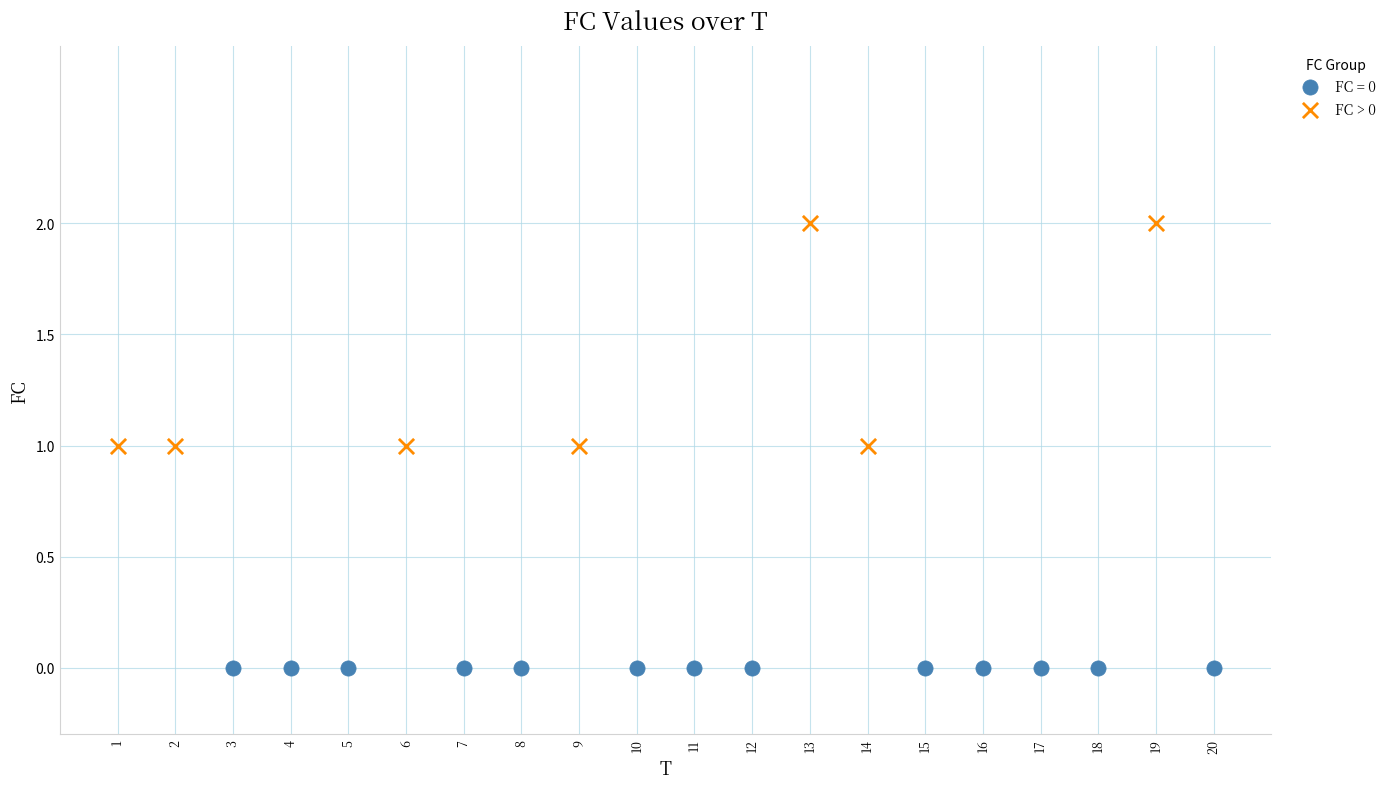

Which series reaches the maximum Y coordinate?

FC > 0